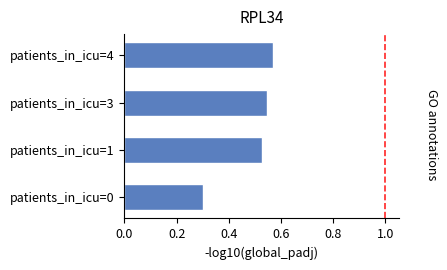

The value at patients_in_icu=3 is 0.3. True or false?

False